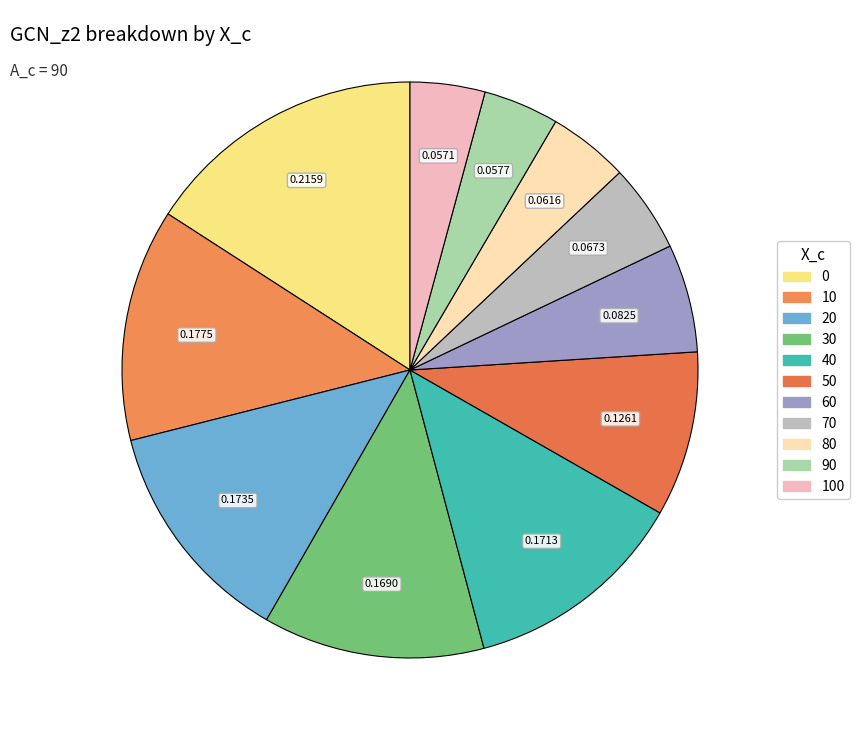

To the nearest percent, what is the difference between the largest and smallest slice percentages?

12%